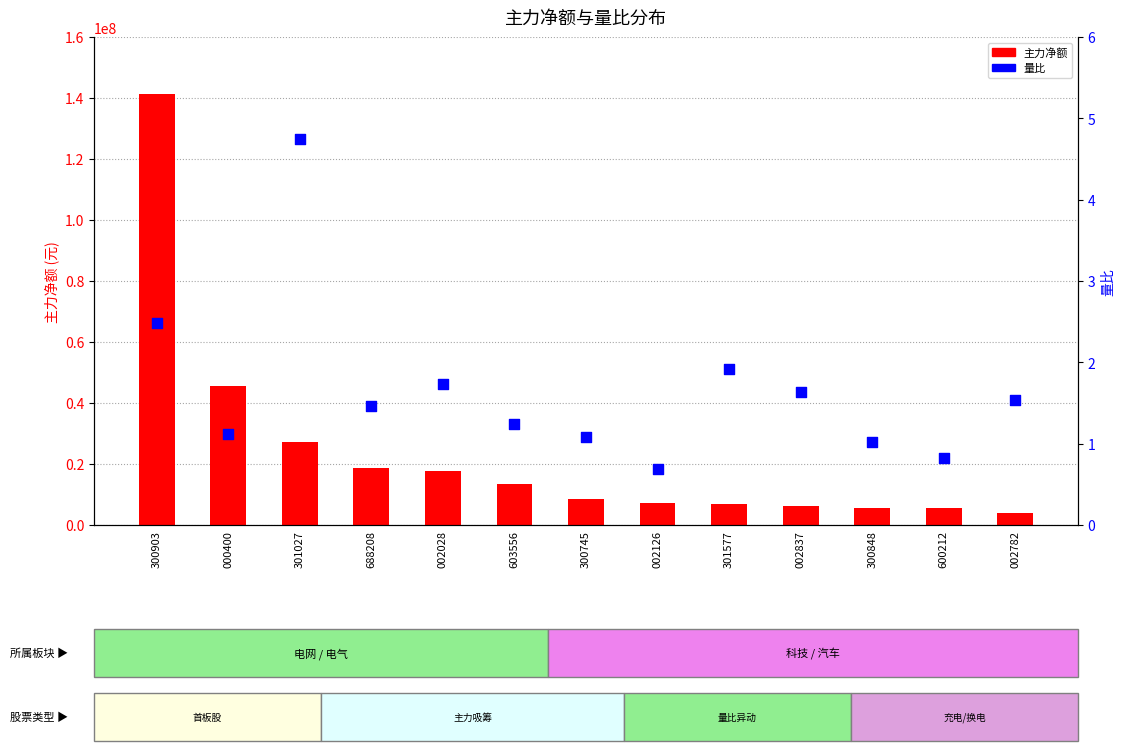

What are all the series names shown in the legend?

主力净额, 量比